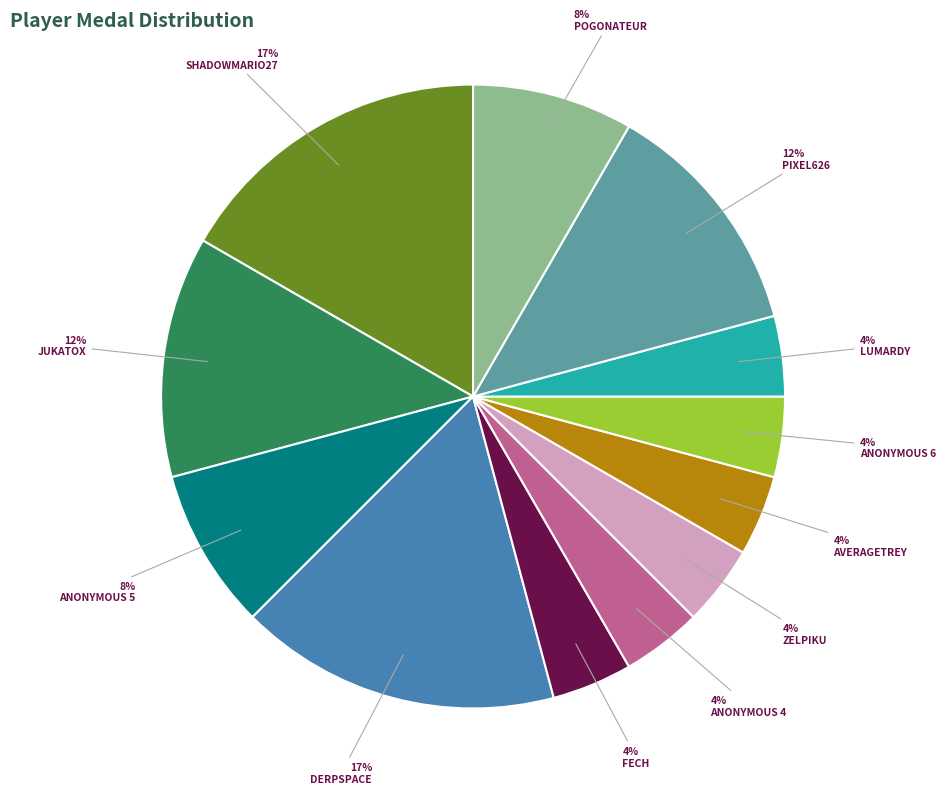

Is there any slice that represents more than half of the pie?

No